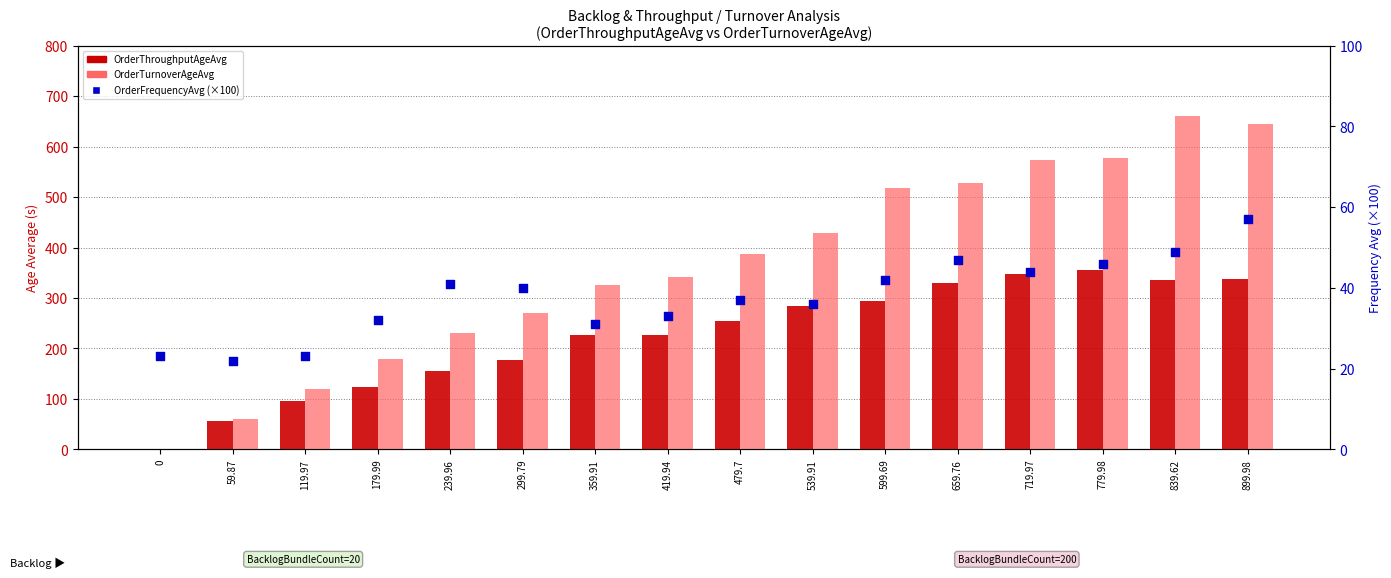

At how many categories does at least one series exceed 225?

12